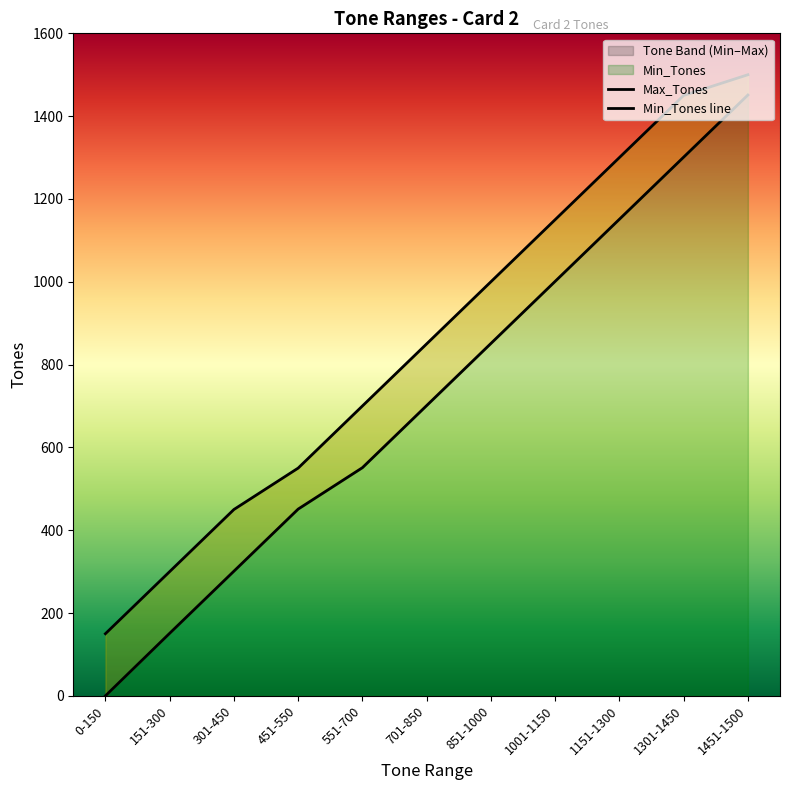

Reading left to right, list all the values displayed in this chart.

Min_Tones: 0-150=0	151-300=151	301-450=301	451-550=451	551-700=551	701-850=701	851-1000=851	1001-1150=1001	1151-1300=1151	1301-1450=1301	1451-1500=1451
Max_Tones: 0-150=150	151-300=300	301-450=450	451-550=550	551-700=700	701-850=850	851-1000=1000	1001-1150=1150	1151-1300=1300	1301-1450=1450	1451-1500=1500